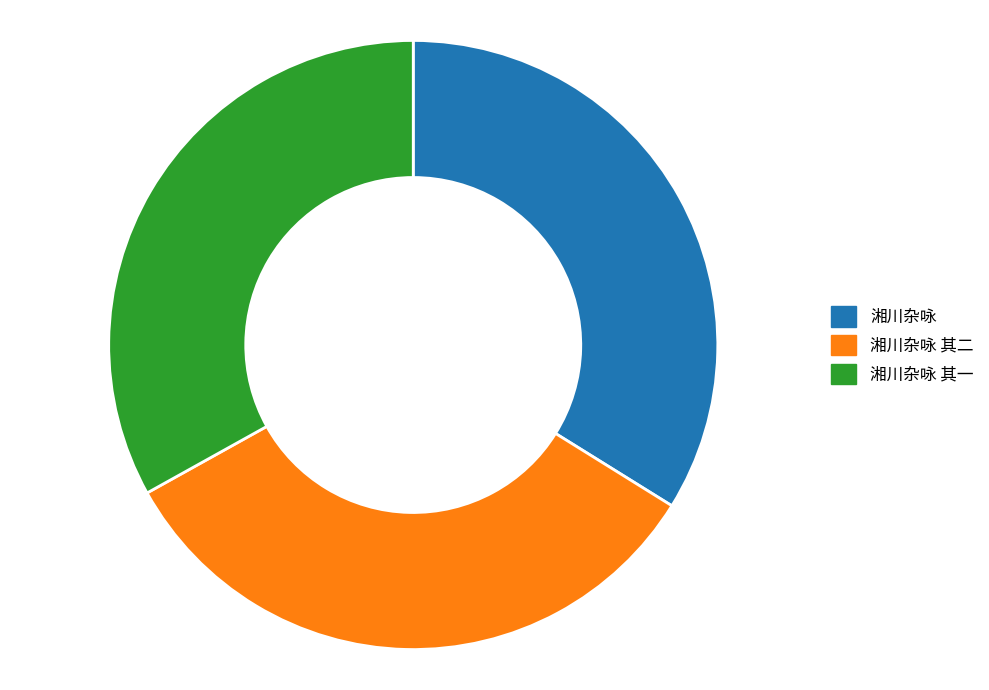

Is it true that 湘川杂咏 其一 is 23% of the pie?

False